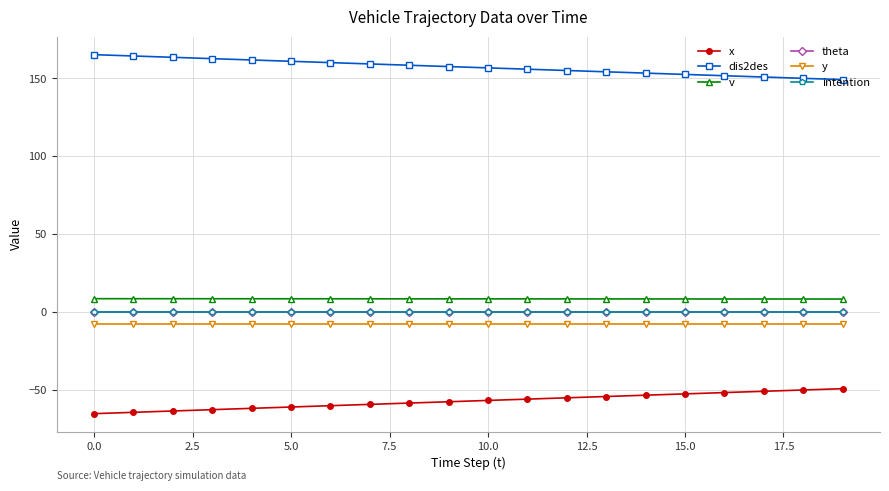

How many lines are shown in the chart?

6